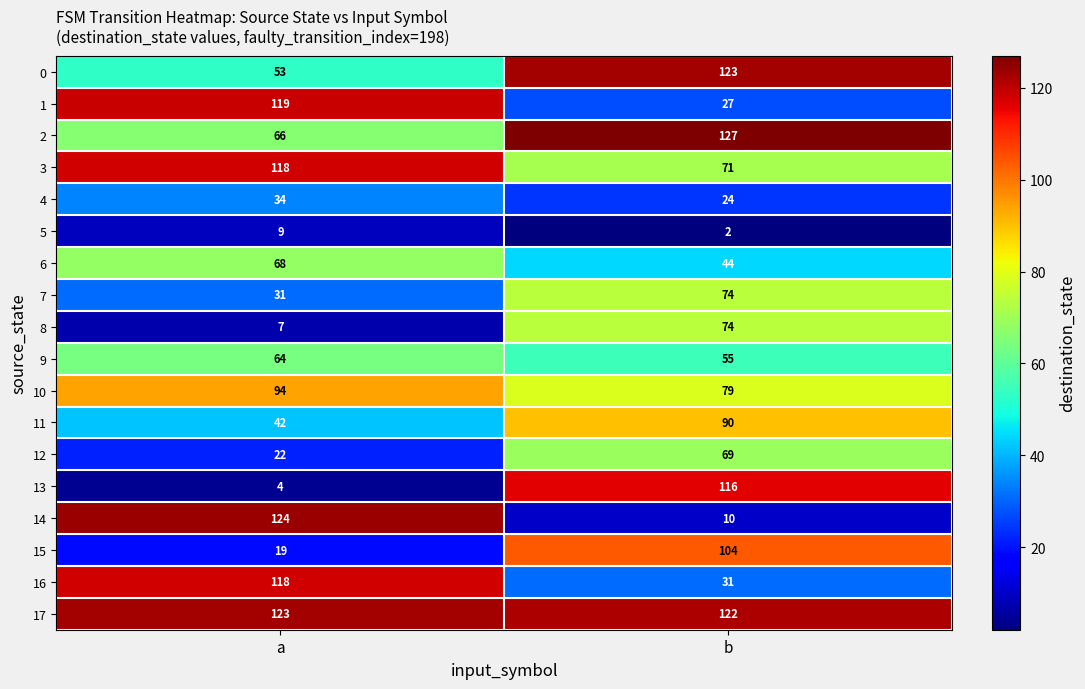

What is the approximate value of 6 at b, to the nearest 10?

40